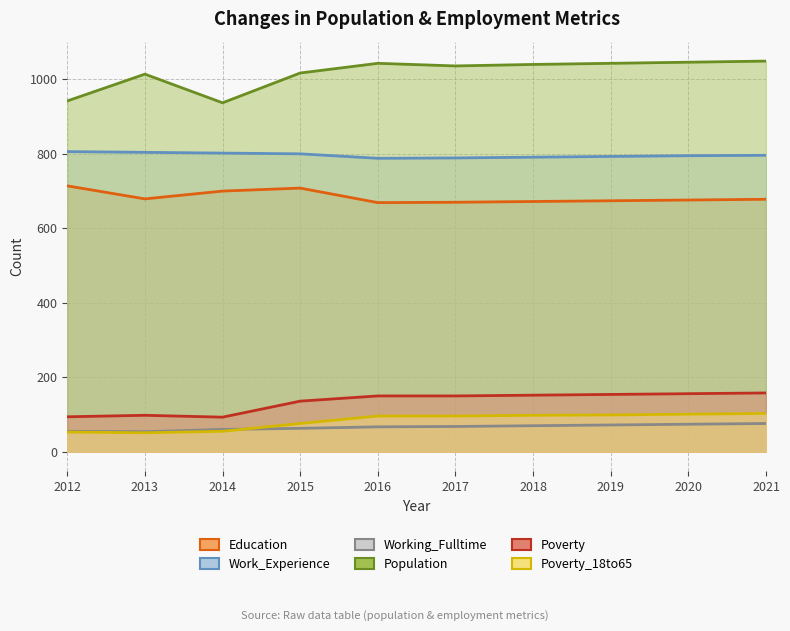

What is the difference between the Working_Fulltime values at 2013 and 2018?

16